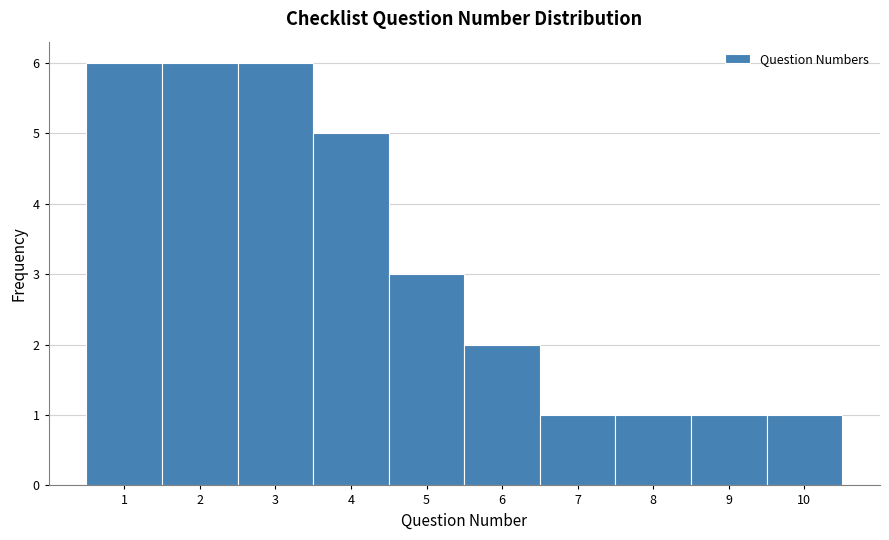

What is the height of the bar covering 9.5 to 10.5 on the x-axis? The values are not printed on the chart, so give them approximately, as read against the axis.

1